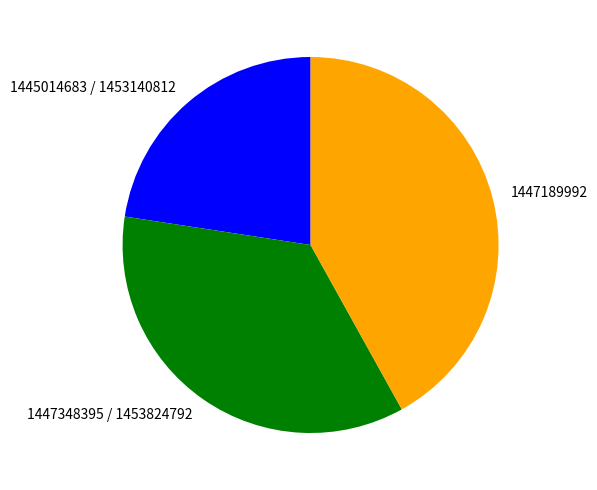

Does 1447348395 / 1453824792 represent more than half of the total?

No